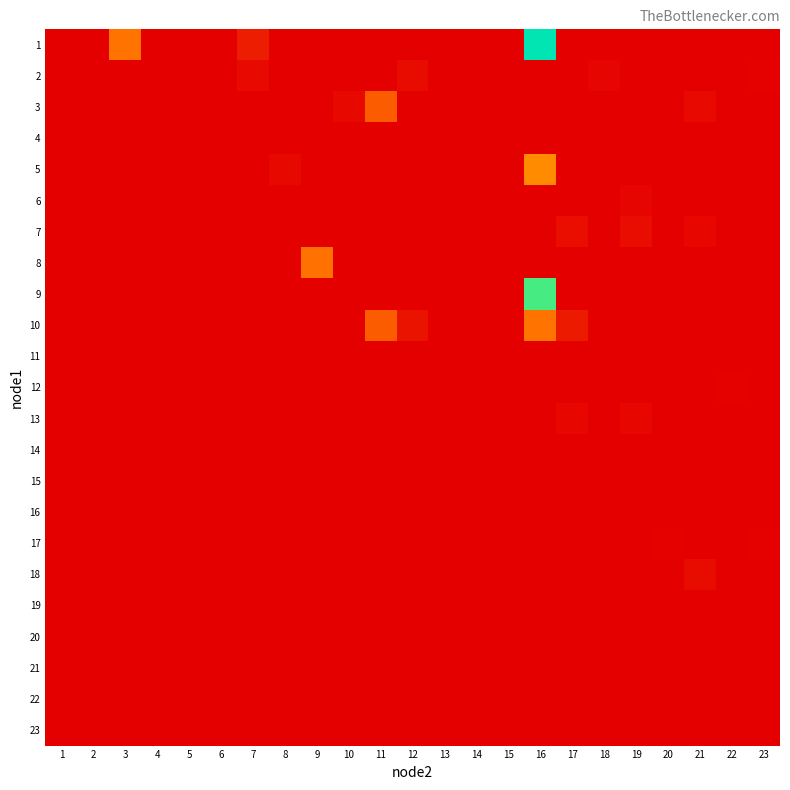

What is the difference between the highest and lowest values at 7?

661553.5